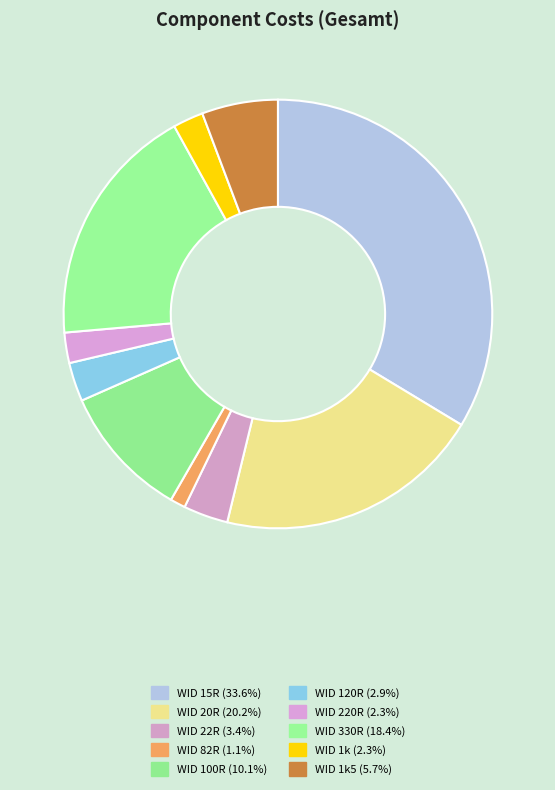

How many slices are in this pie chart?

10